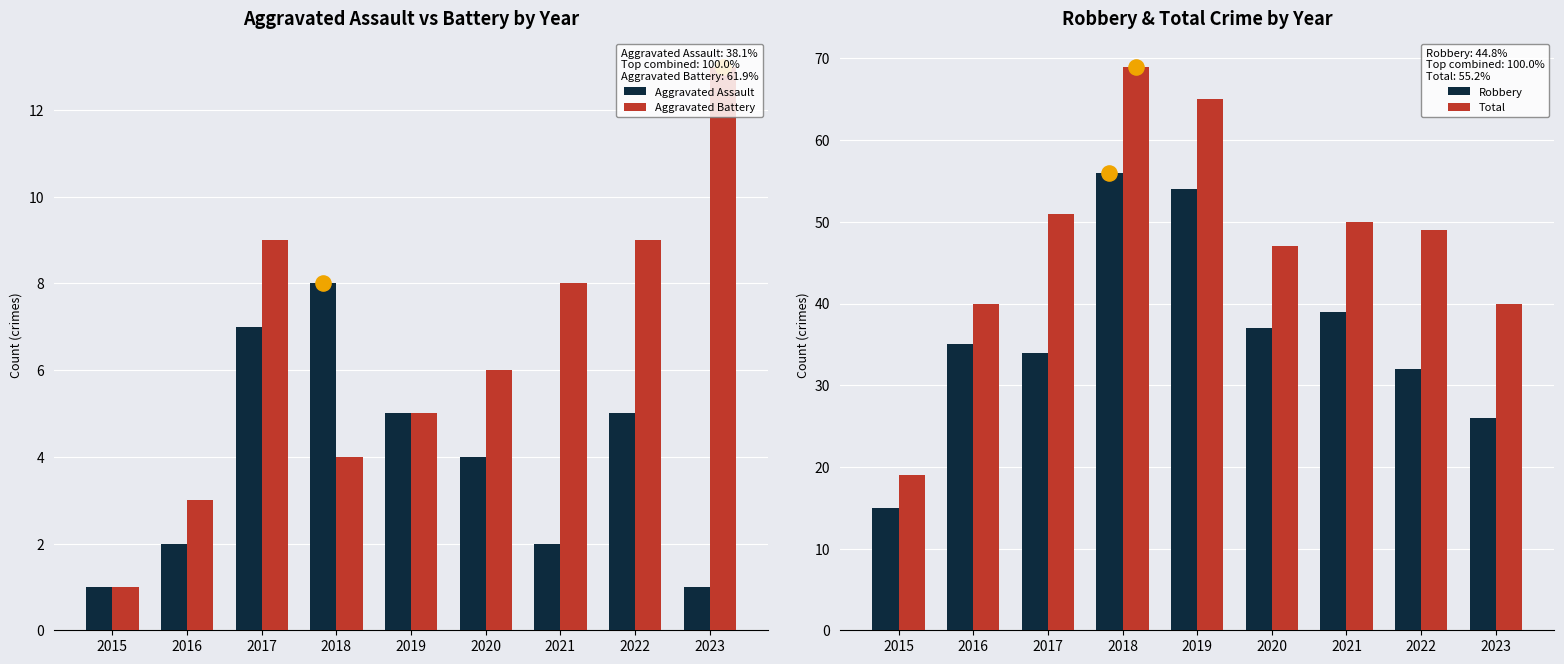

Which series reaches the minimum Y coordinate?

Aggravated Assault